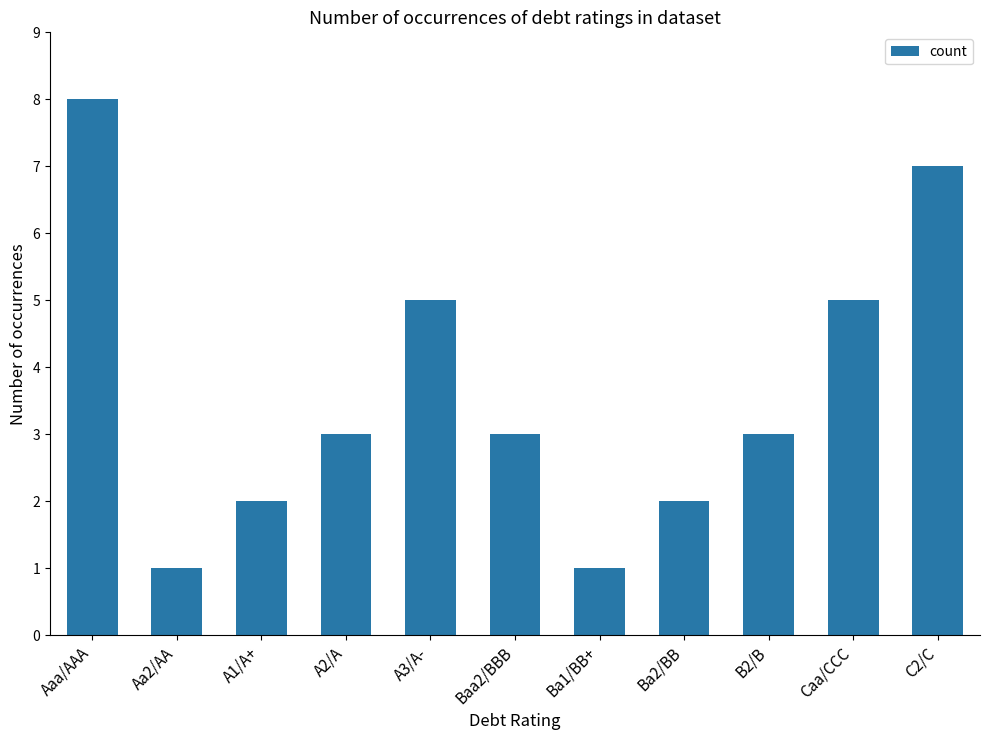

What is the maximum value shown in the chart?

8